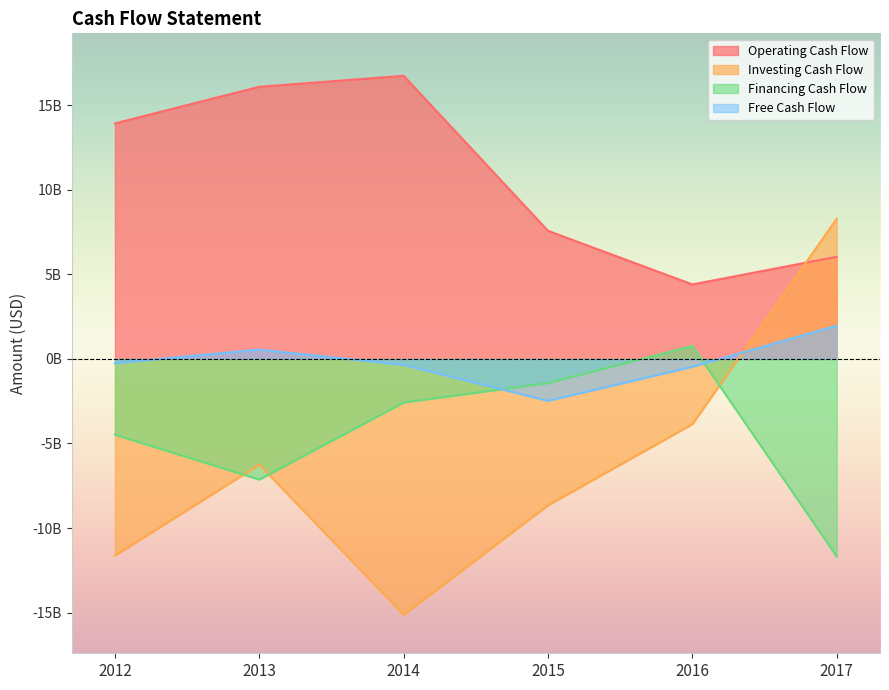

At which category is the sum across all series the highest?

2017